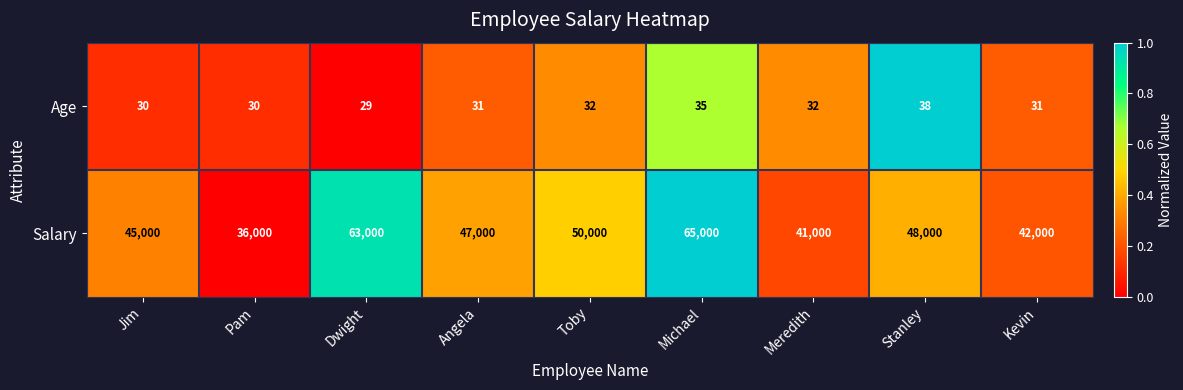

What is the sum of the Salary values at Jim and Dwight?

108000